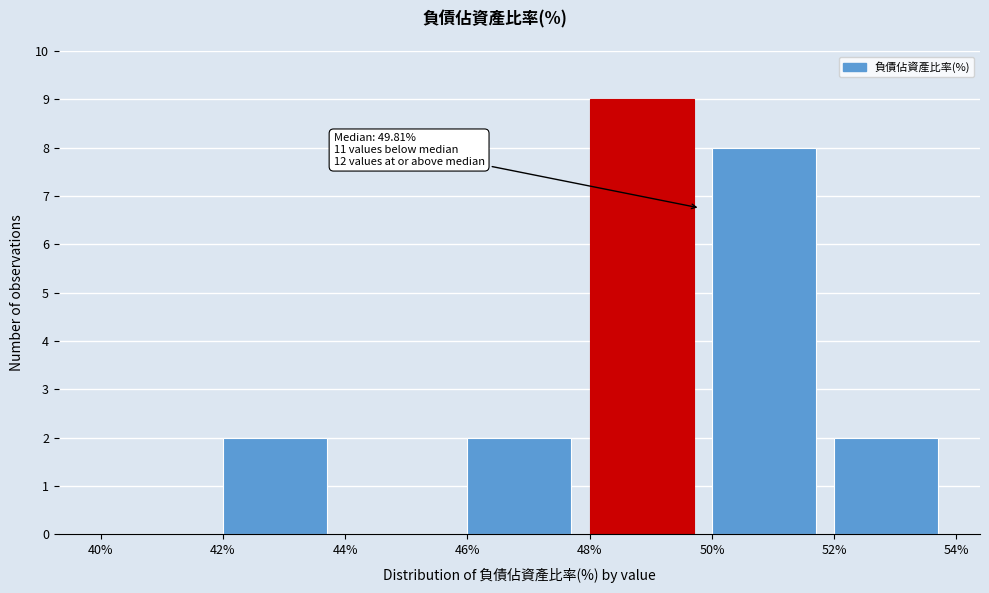

Over which range of the x-axis is the bar tallest?

48% to 50%